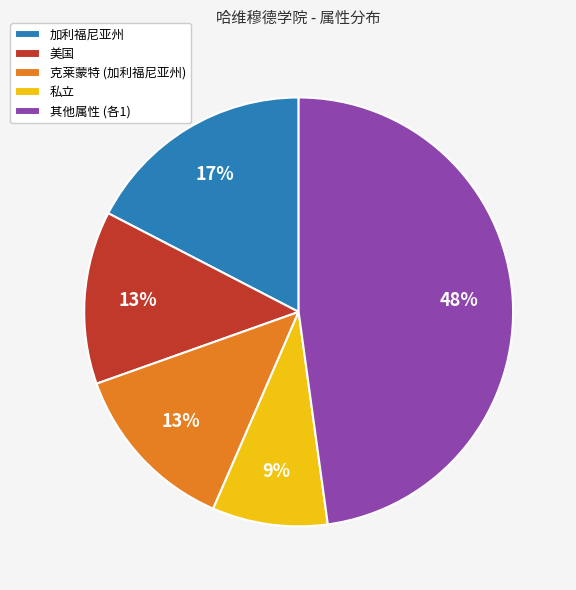

Is there any slice that represents more than half of the pie?

No